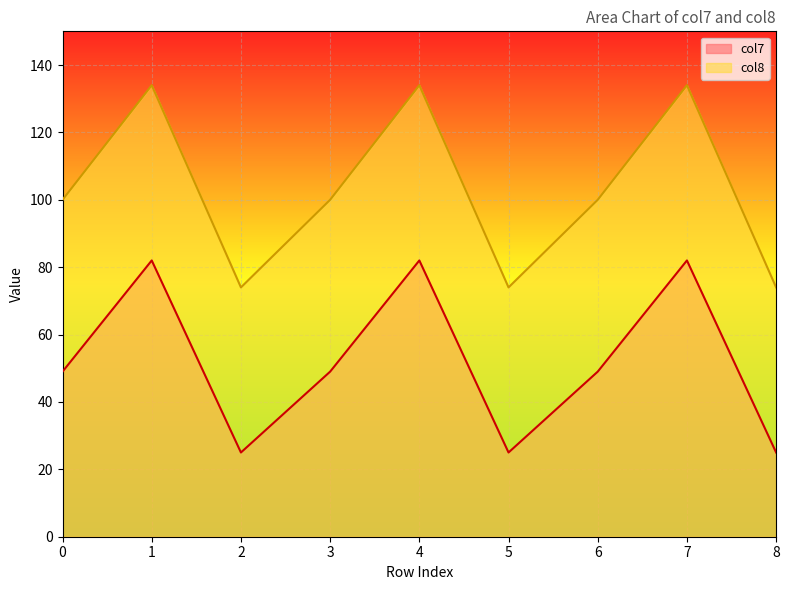

In col7, how many points are lower than both neighbors (excluding endpoints)?

2